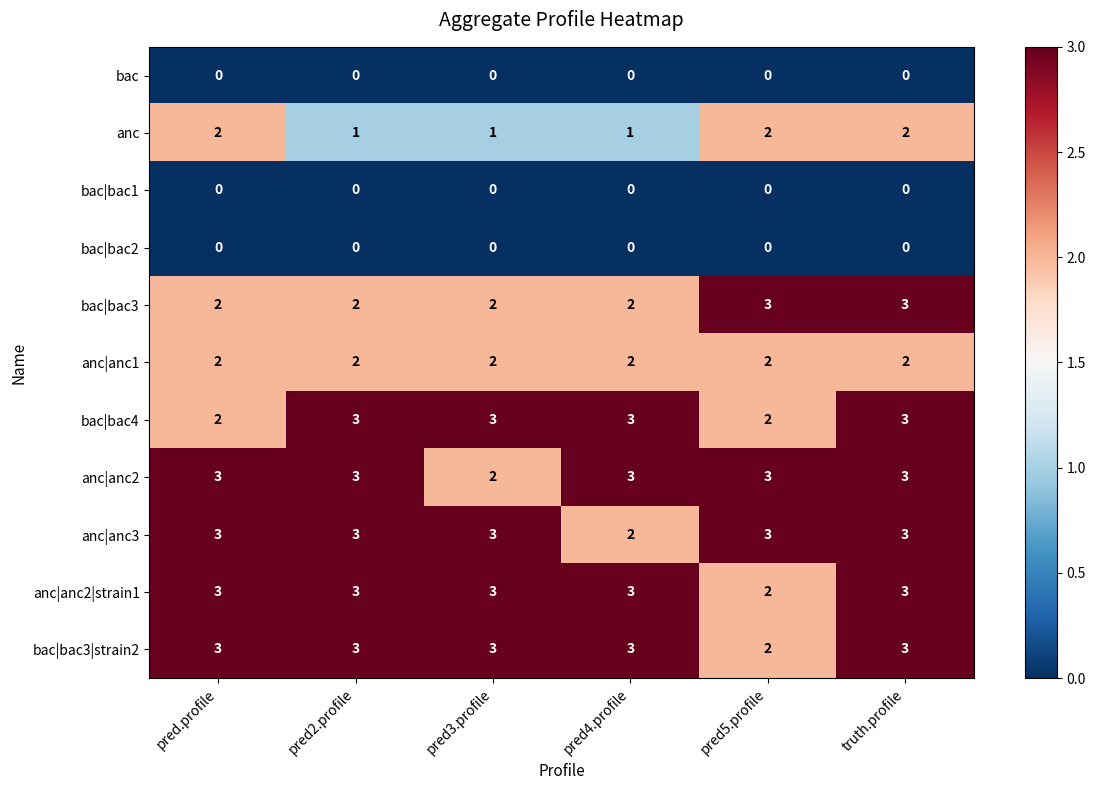

What is the sum of the bac|bac3|strain2 values at truth.profile and pred3.profile?

6